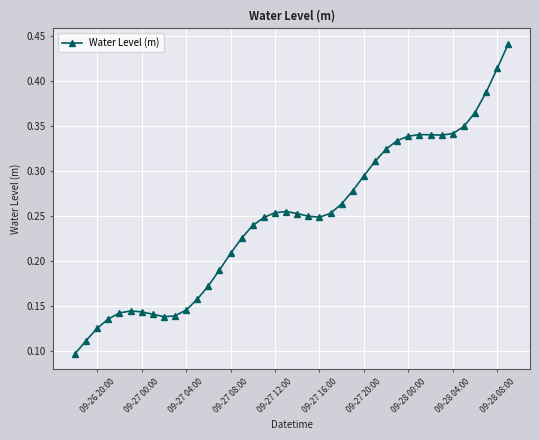

What is the sum of all values?

9.9